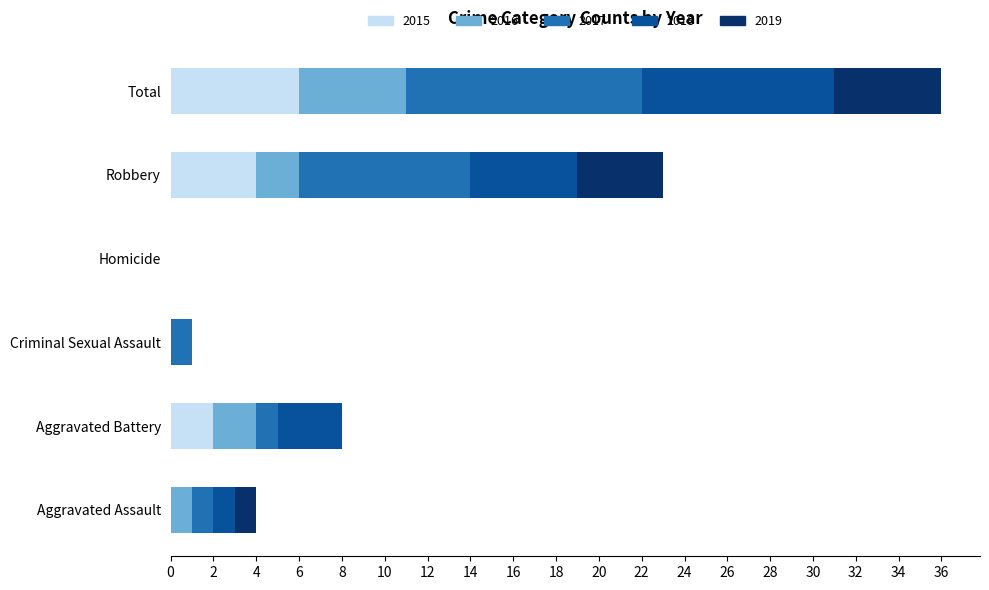

What is the highest value of the 2015 series?

6